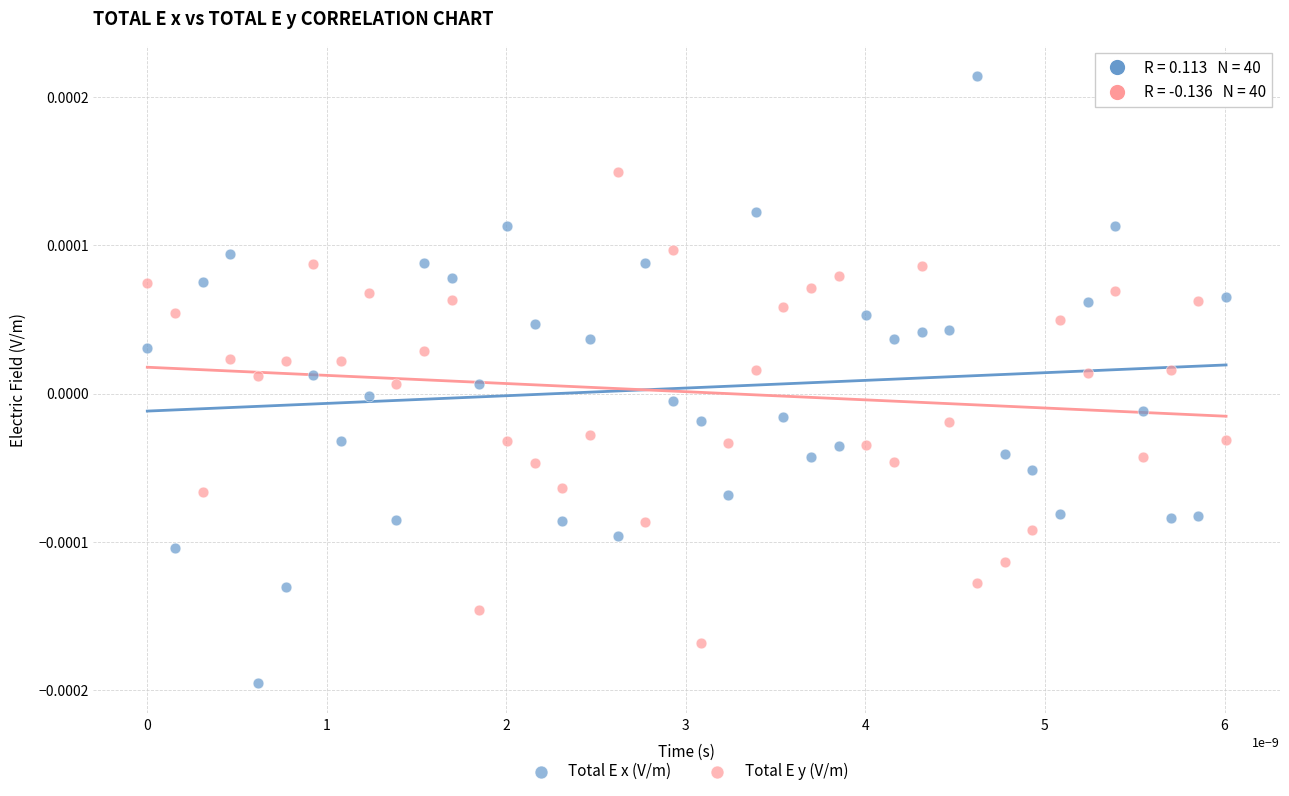

Which series reaches the minimum Y coordinate?

Total E x (V/m)